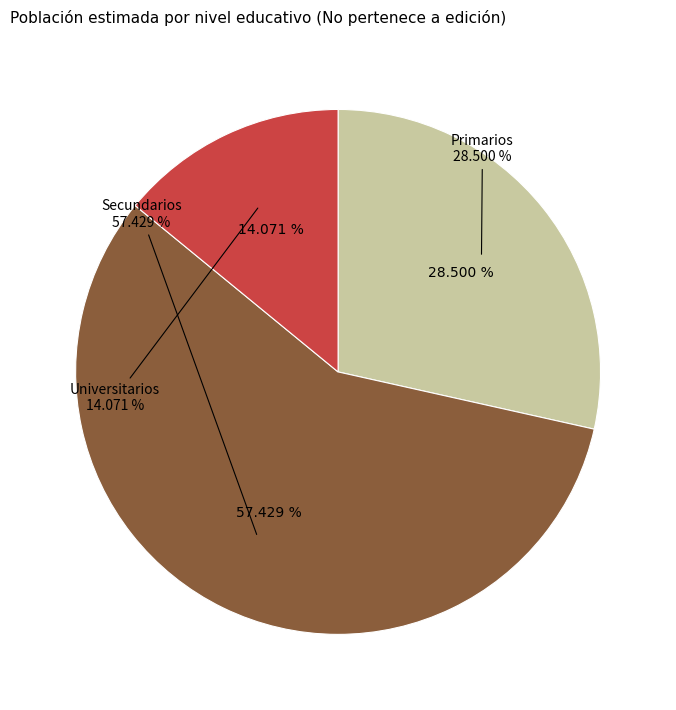

What is the largest slice in the pie chart?

Secundarios